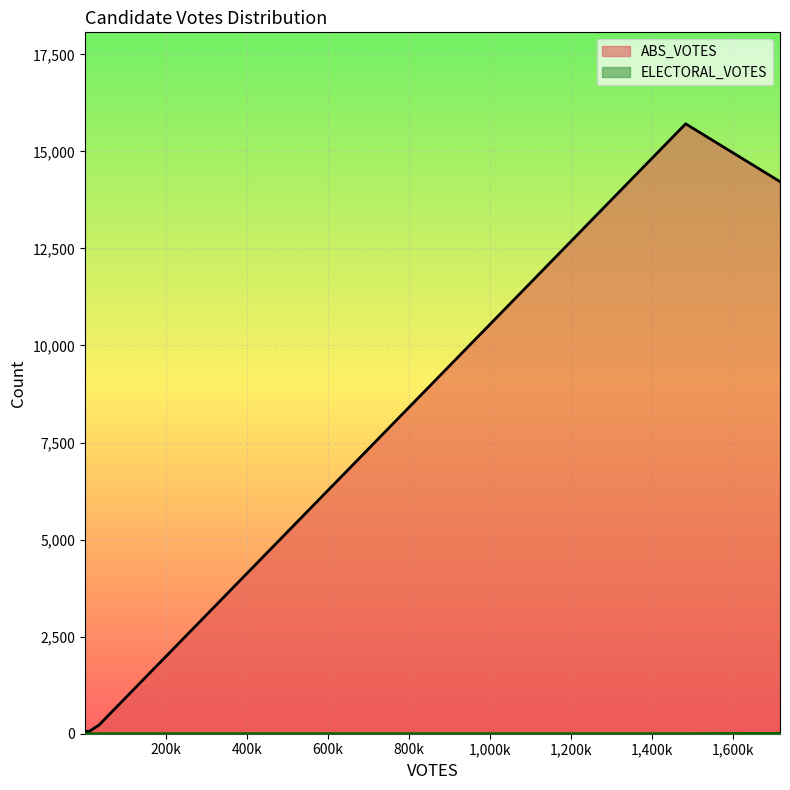

Reading left to right, transcribe all the data shown in this chart.

ABS_VOTES: biden-1036=14221	de-la-fuente=67	hawkins=52	jorgensen=219	kennedy=4	la-riva=7	pierce=51	trump-8639=15710	west=65	write-ins=34
ELECTORAL_VOTES: biden-1036=10	de-la-fuente=0	hawkins=0	jorgensen=0	kennedy=0	la-riva=0	pierce=0	trump-8639=0	west=0	write-ins=0